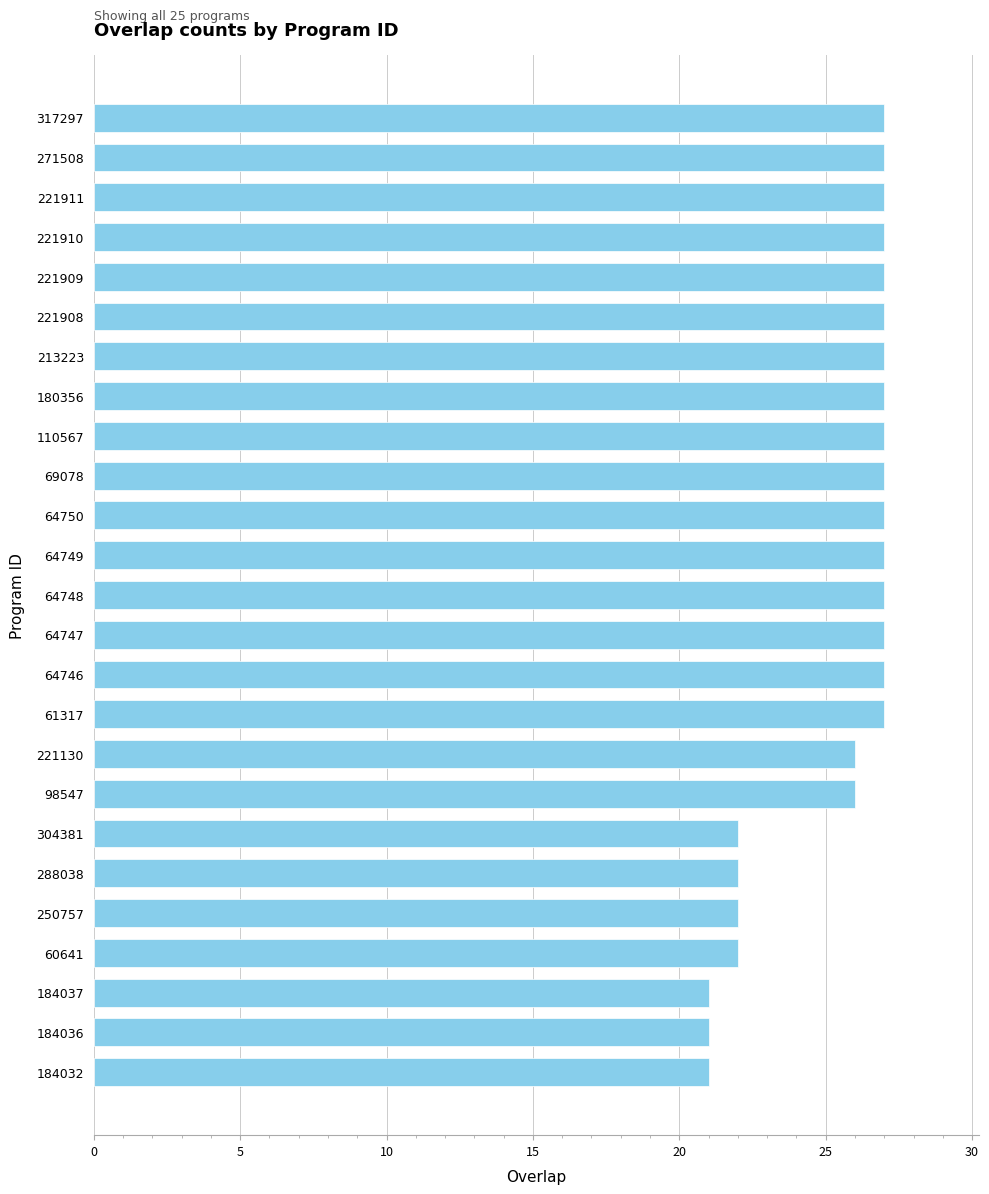

What is the average value?

25